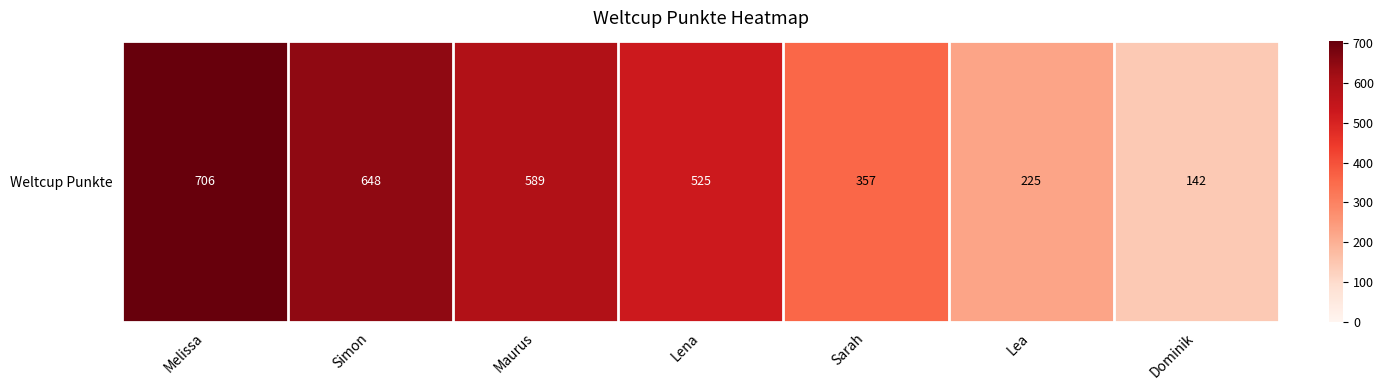

What is the change in value from Lea to Dominik?

-83